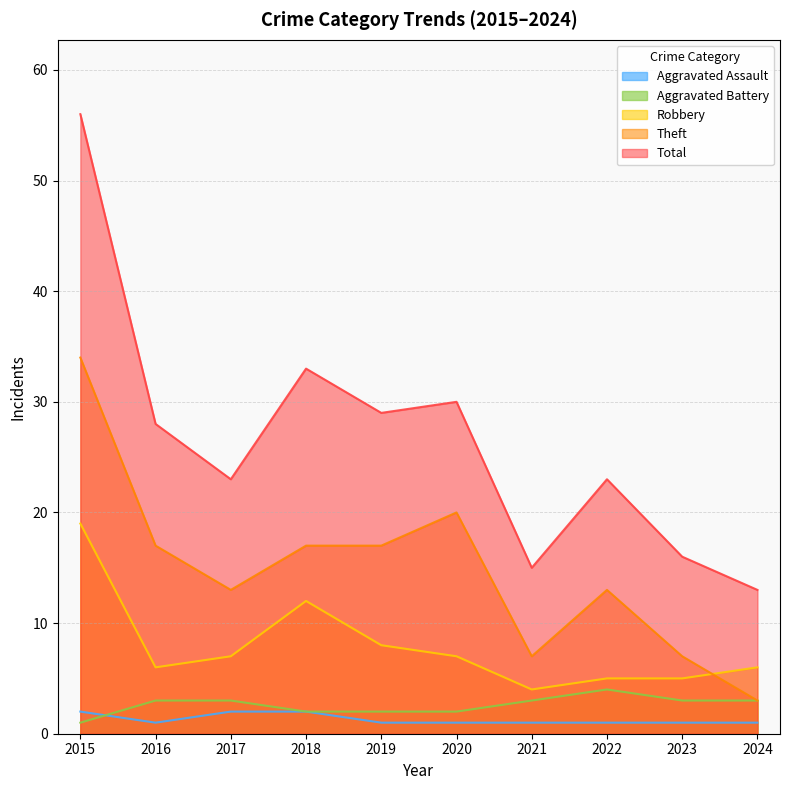

True or false: Robbery has a value of 7 at 2020.

True